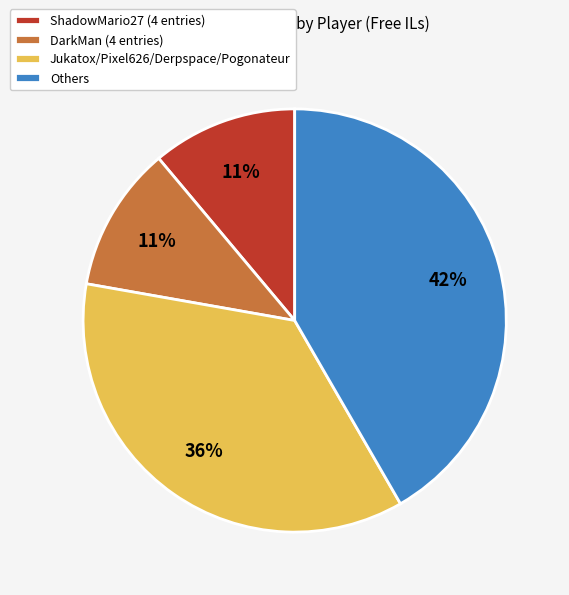

Is the sum of ShadowMario27 (4 entries) and Jukatox/Pixel626/Derpspace/Pogonateur greater than half?

No